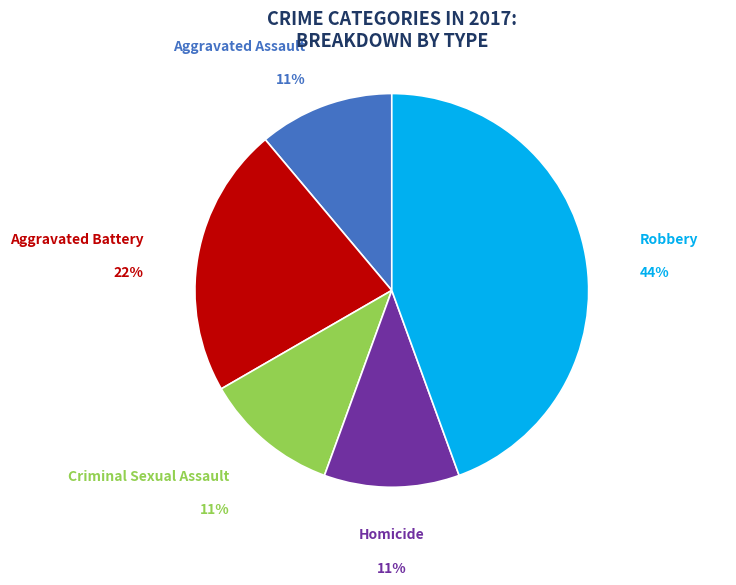

What percentage is the Aggravated Battery slice, to the nearest percent?

22%